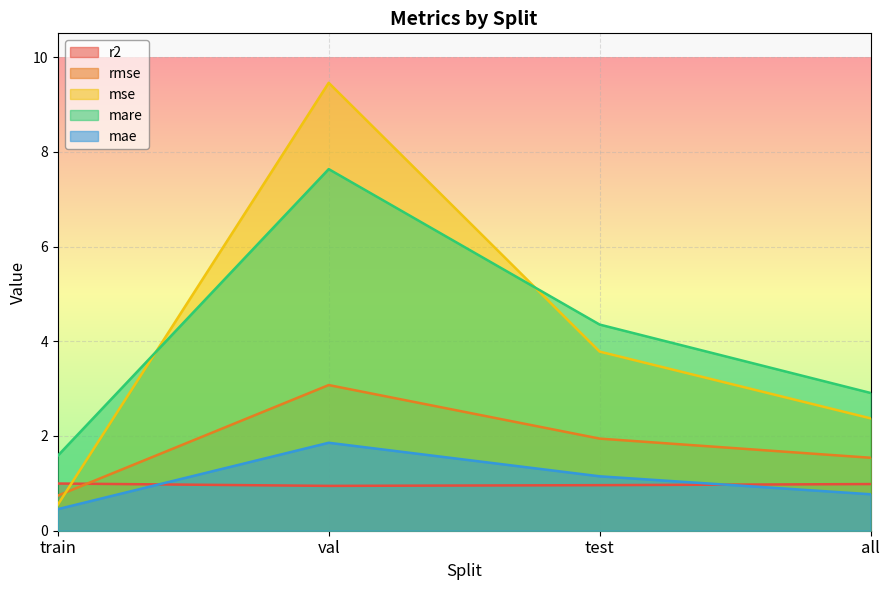

True or false: mse and mae cross at least once.

False